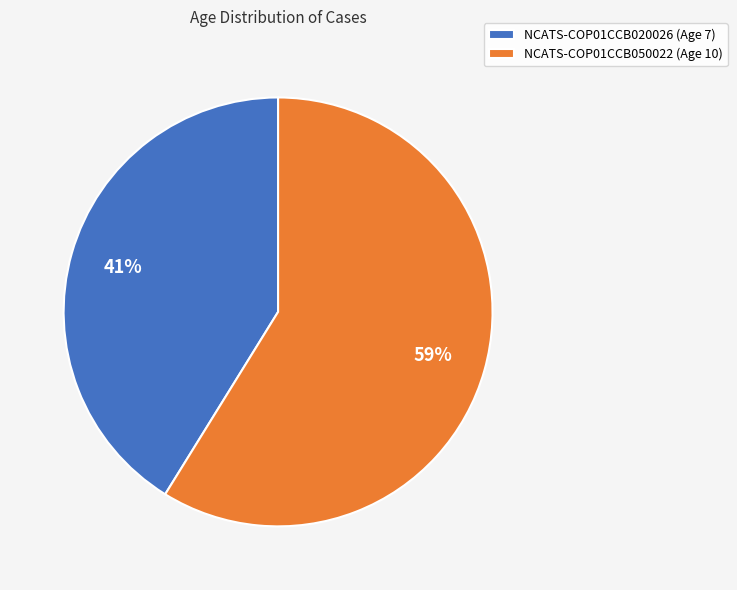

To the nearest percent, what portion does NCATS-COP01CCB020026 represent?

41%